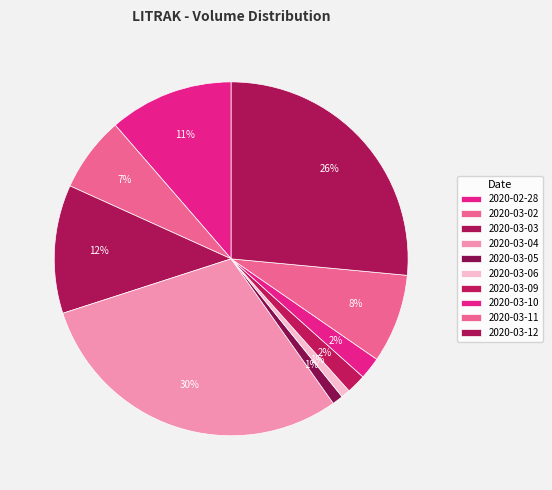

To the nearest percent, what is the difference between the largest and smallest slice percentages?

29%